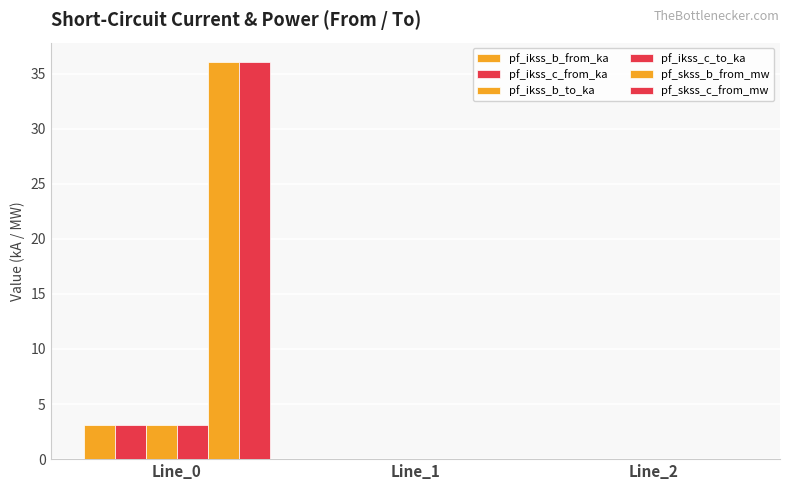

How many data points does each series have?

3